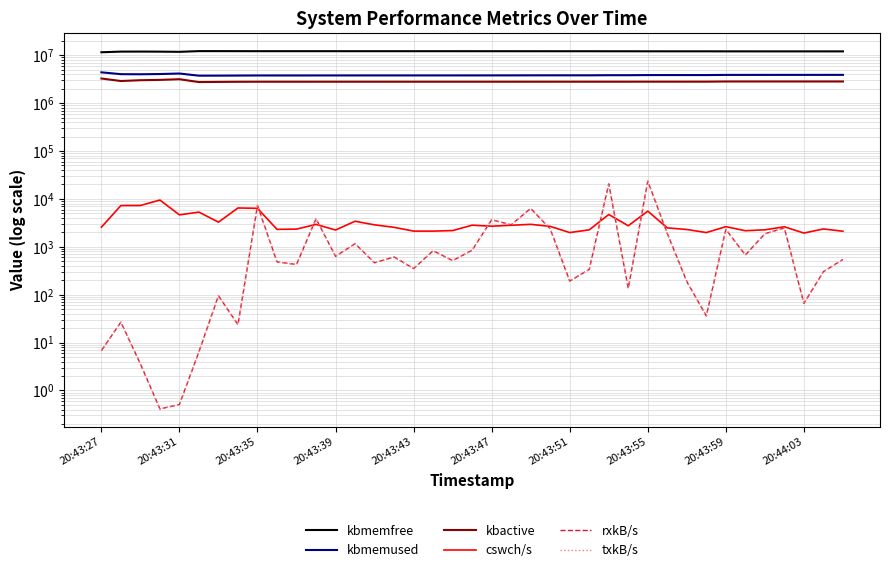

What is the value of the kbactive point at the 7th from the left?

2768196.0